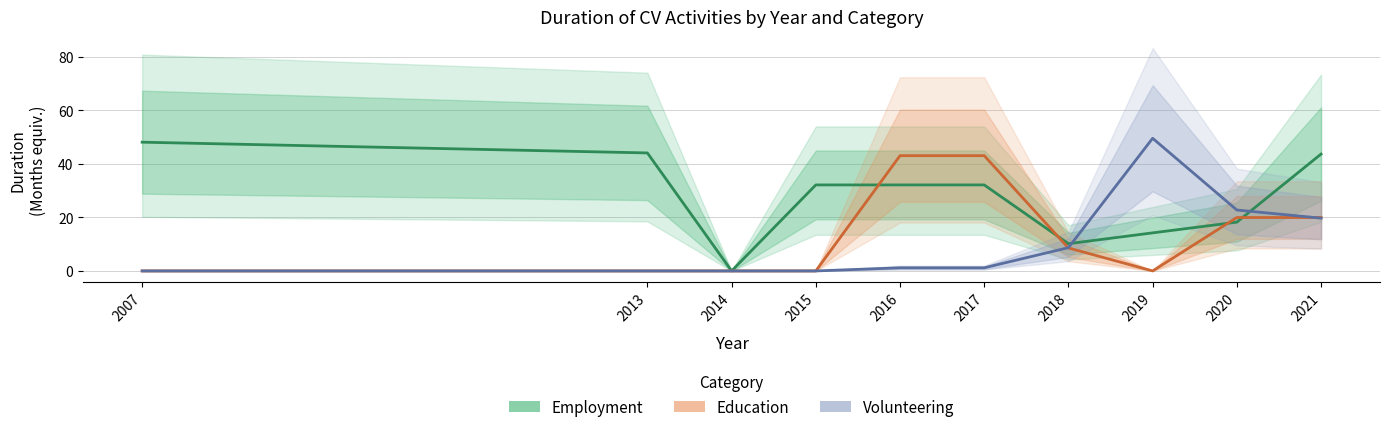

What is the sum of all Volunteering values?

102.9